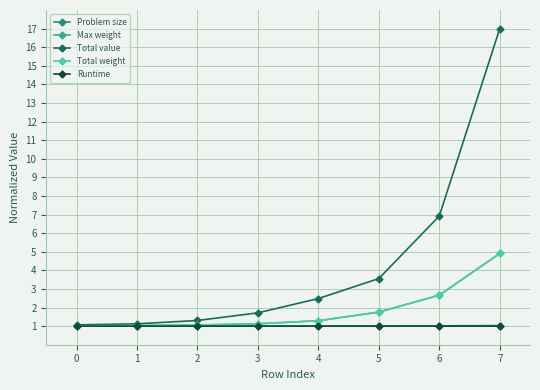

Does the chart have visible grid lines?

Yes